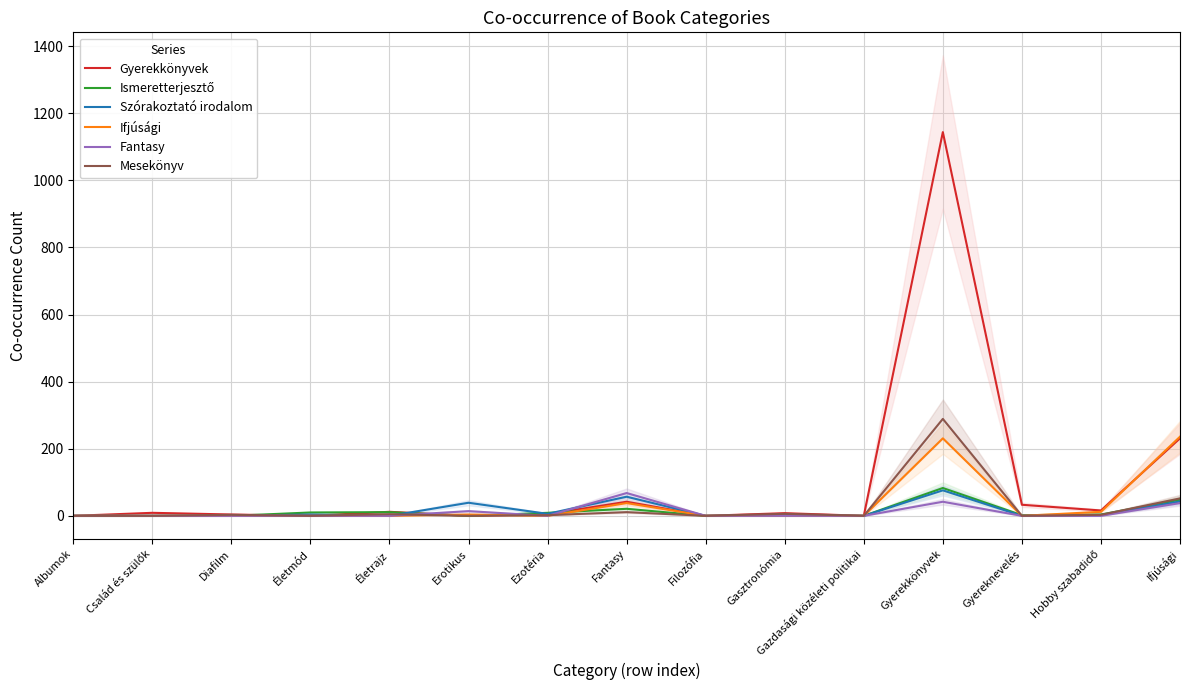

How many interior local peaks does the Szórakoztató irodalom series have?

5